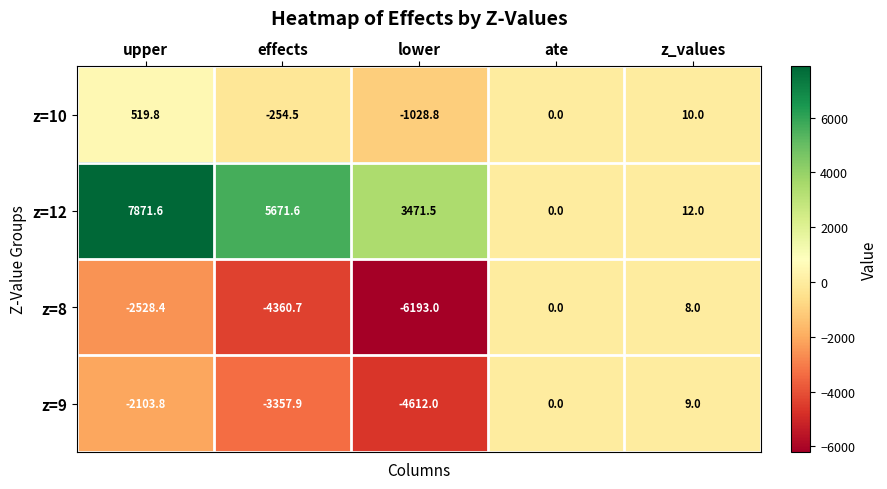

What is the average value of the z=8 series?

-2614.8